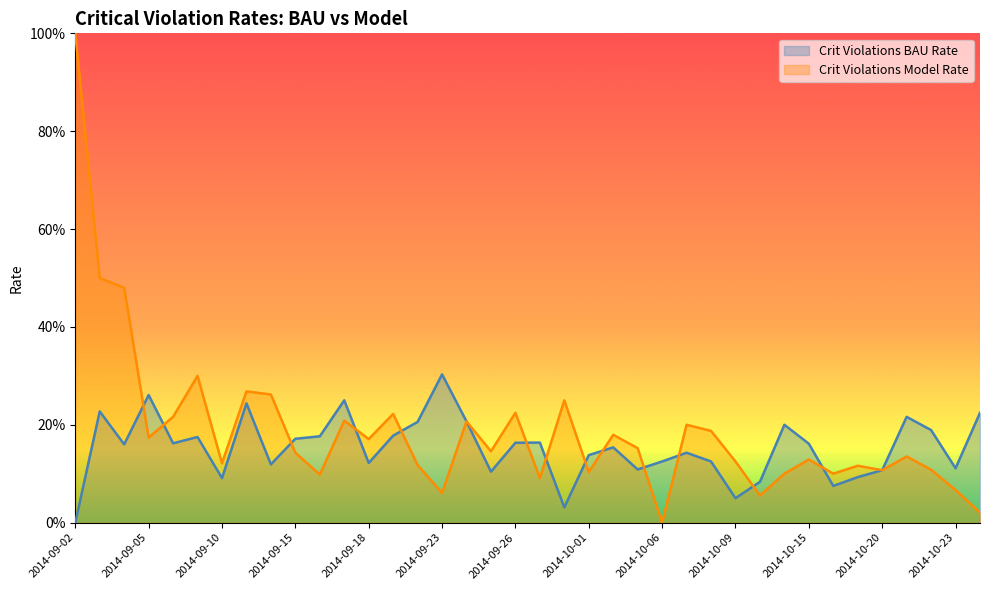

Where is Crit Violations Model Rate nearest to the value 0?

2014-10-06